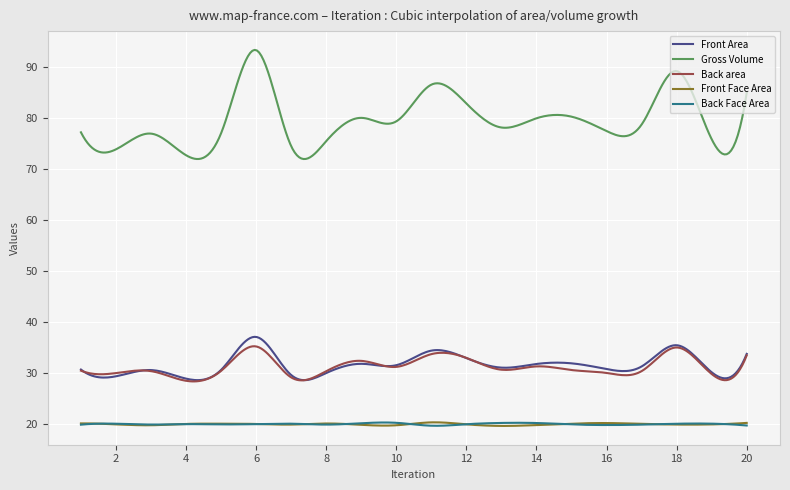

In Back area, how many points are higher than both neighbors (excluding endpoints)?

6